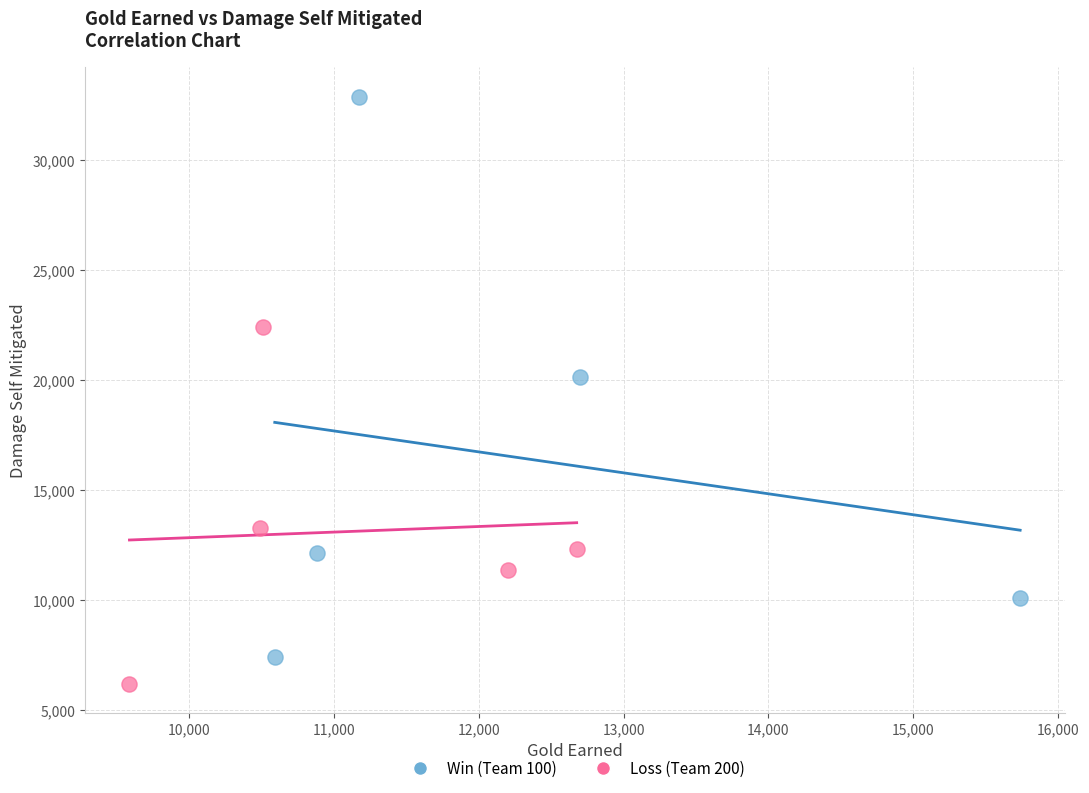

Which series has the widest spread of Y values?

Win (Team 100)